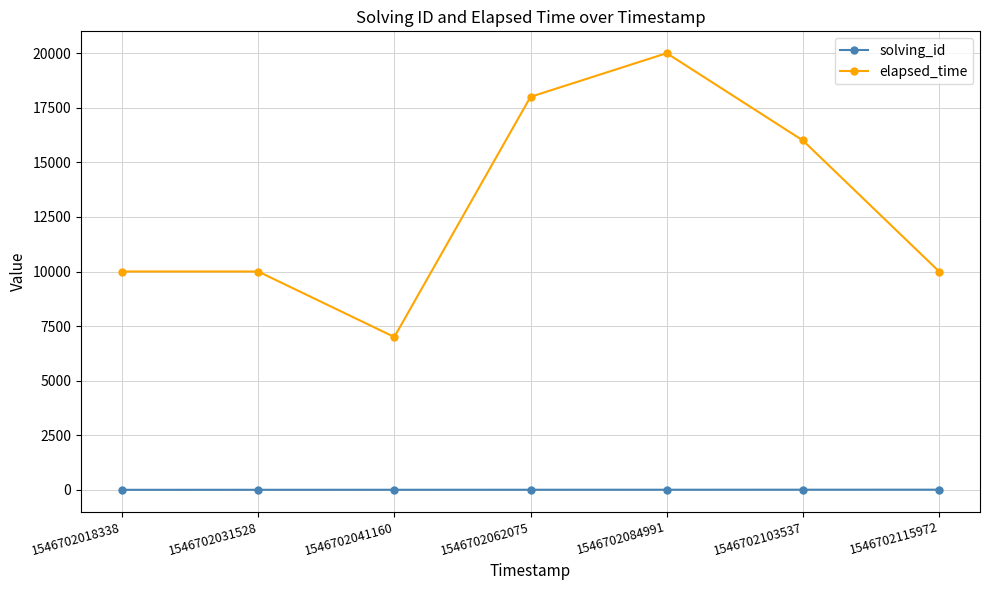

What is the value of the elapsed_time point at the 1st from the left?

10000